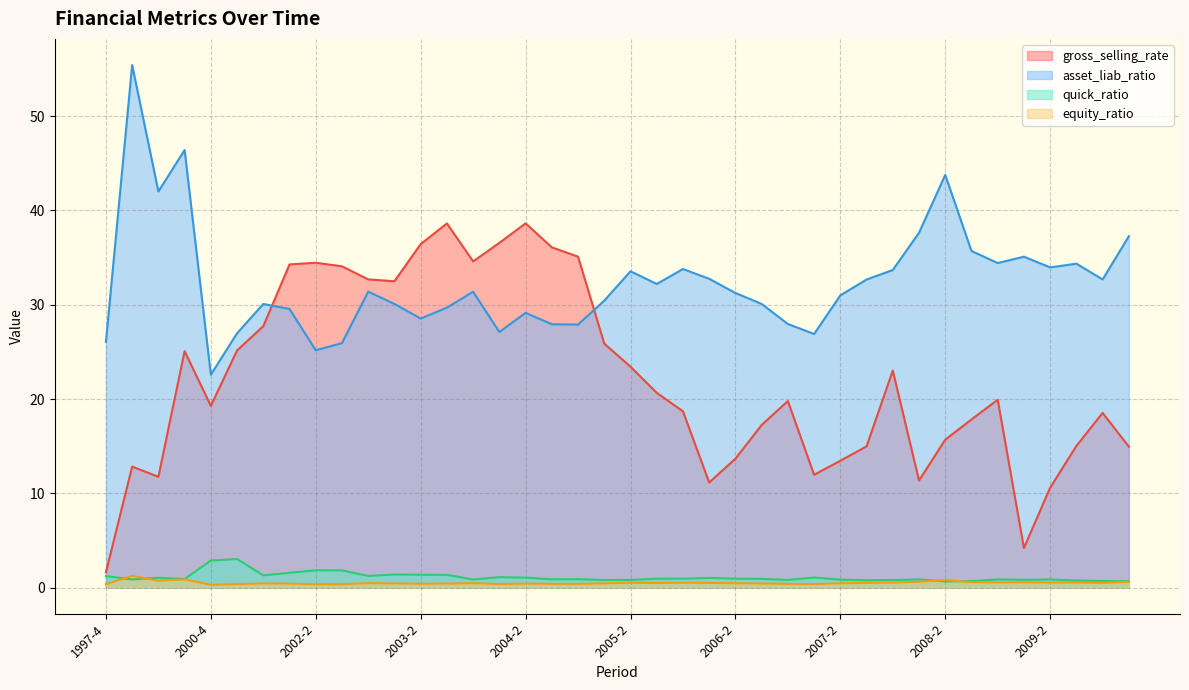

True or false: quick_ratio and asset_liab_ratio intersect in this chart.

False